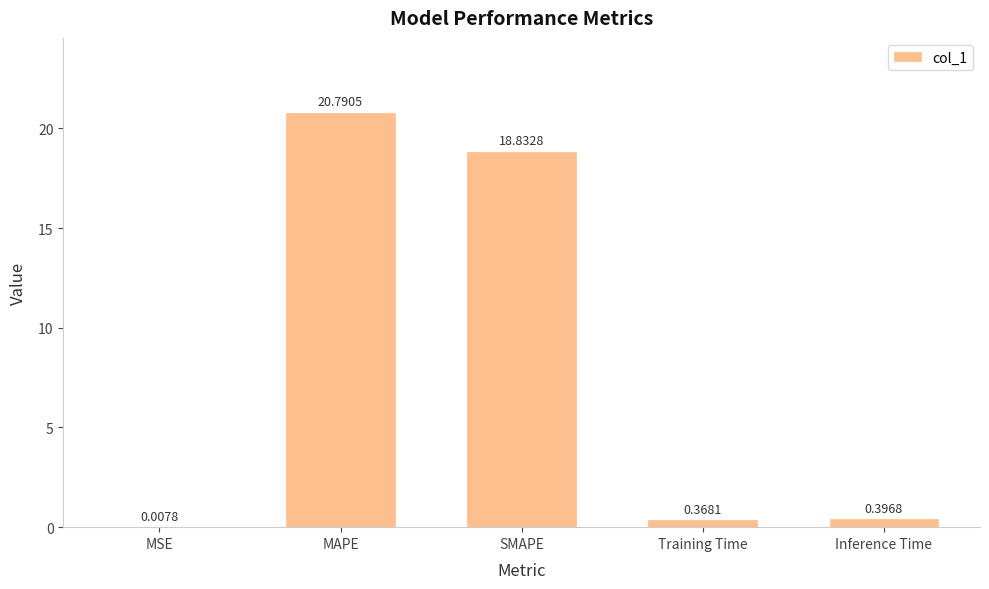

How many data points does each series have?

5